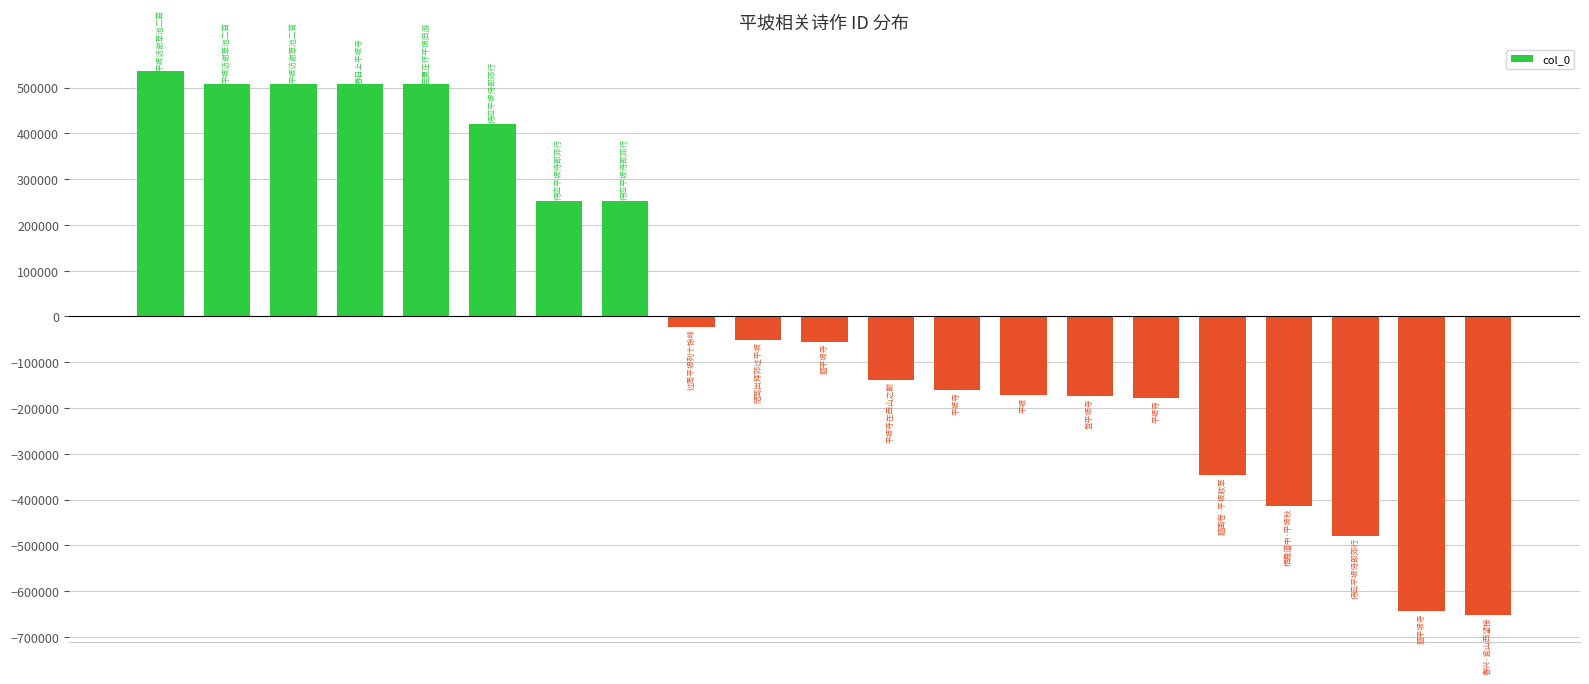

Does the chart contain any negative values?

Yes